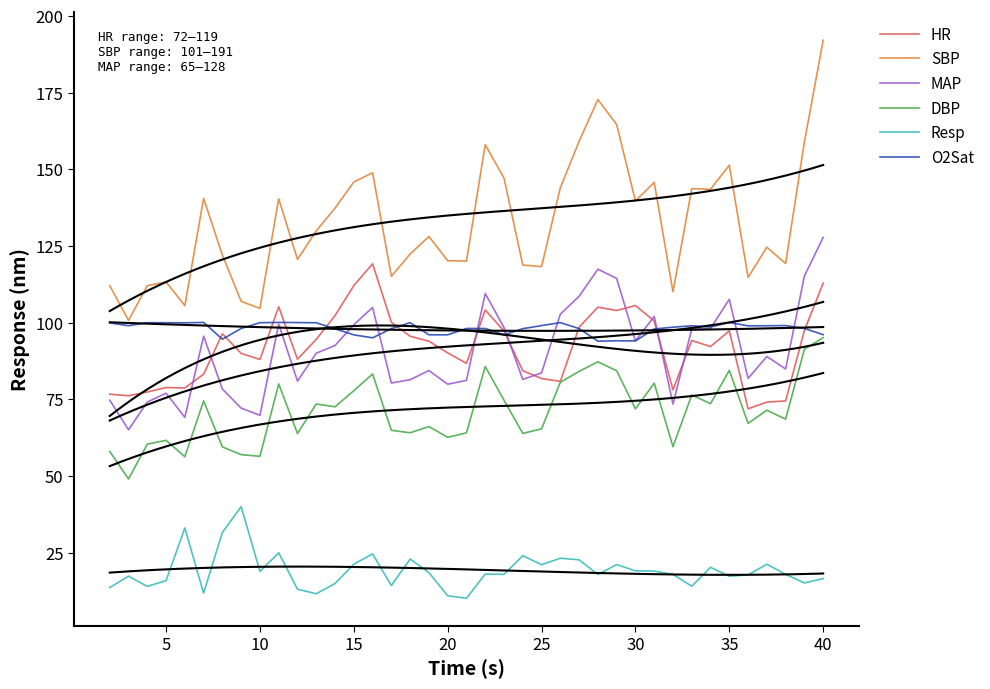

At how many categories does at least one series exceed 106?

36